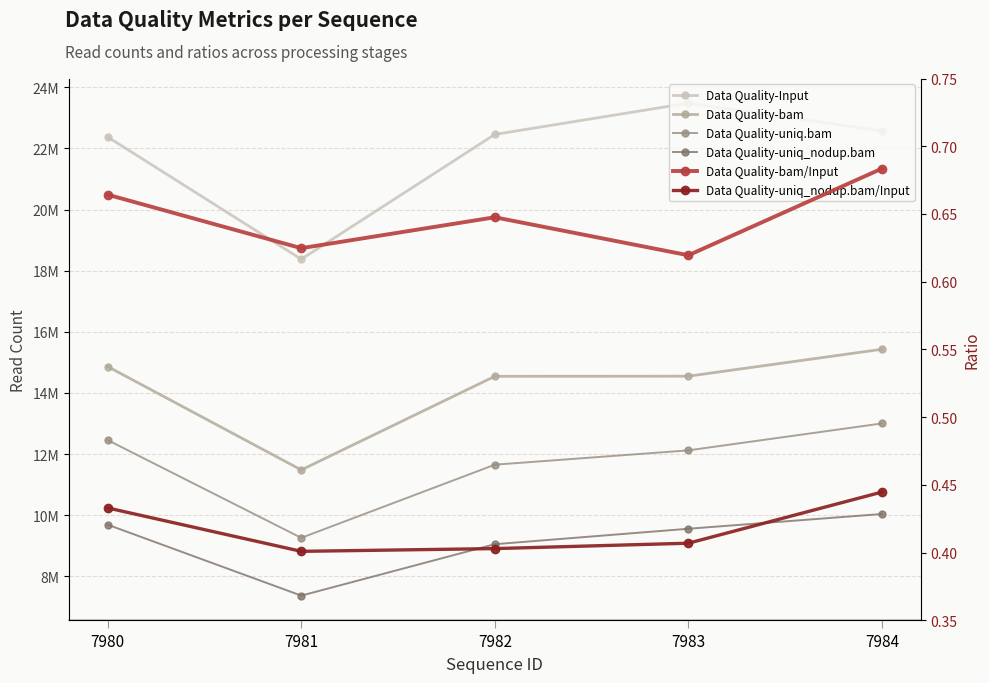

Reading right to left, what are all the values shown in this chart?

Data Quality-Input: 22574378.0	23484621.0	22460490.0	18376594.0	22376326.0
Data Quality-bam: 15428914.0	14548233.0	14544206.0	11480129.0	14862551.0
Data Quality-uniq.bam: 13001526.0	12120719.0	11651950.0	9257695.0	12455816.0
Data Quality-uniq_nodup.bam: 10037788.0	9555429.0	9049604.0	7366859.0	9687205.0
Data Quality-bam/Input: 0.7	0.6	0.6	0.6	0.7
Data Quality-uniq_nodup.bam/Input: 0.4	0.4	0.4	0.4	0.4